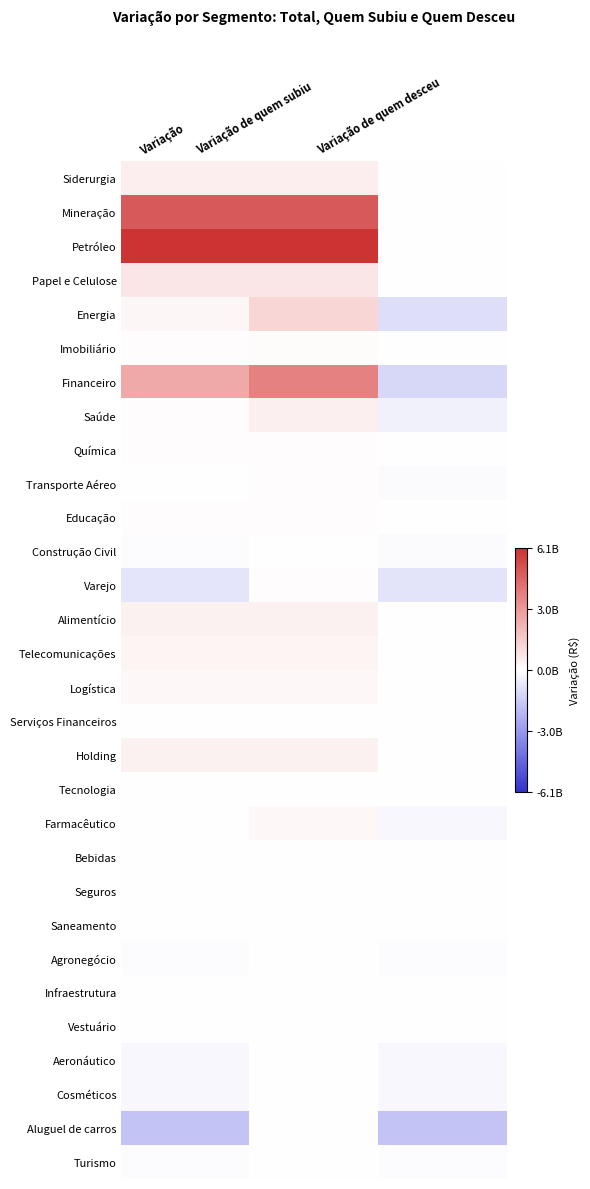

Reading left to right, extract all data points from this chart.

Siderurgia: Variação=489935930.9	Variação de quem subiu=489935930.9	Variação de quem desceu=0.0
Mineração: Variação=4940442966.0	Variação de quem subiu=4940442966.0	Variação de quem desceu=0.0
Petróleo: Variação=6093288832.0	Variação de quem subiu=6093288832.0	Variação de quem desceu=0.0
Papel e Celulose: Variação=722946282.7	Variação de quem subiu=722946282.7	Variação de quem desceu=0.0
Energia: Variação=250034884.0	Variação de quem subiu=1209821624.0	Variação de quem desceu=-959786739.6
Imobiliário: Variação=80913127.7	Variação de quem subiu=117732680.1	Variação de quem desceu=-36819552.3
Financeiro: Variação=2566726352.0	Variação de quem subiu=3740512019.0	Variação de quem desceu=-1173785666.0
Saúde: Variação=60321469.9	Variação de quem subiu=453917907.0	Variação de quem desceu=-393596437.1
Química: Variação=69054317.6	Variação de quem subiu=69054317.6	Variação de quem desceu=0.0
Transporte Aéreo: Variação=-37540997.1	Variação de quem subiu=65452205.5	Variação de quem desceu=-102993202.6
Educação: Variação=54641872.5	Variação de quem subiu=72295839.0	Variação de quem desceu=-17653966.5
Construção Civil: Variação=-61087401.6	Variação de quem subiu=37525872.4	Variação de quem desceu=-98613274.0
Varejo: Variação=-762209479.2	Variação de quem subiu=75856327.6	Variação de quem desceu=-838065806.8
Alimentício: Variação=407833683.1	Variação de quem subiu=407833683.1	Variação de quem desceu=0.0
Telecomunicações: Variação=311006561.0	Variação de quem subiu=311006561.0	Variação de quem desceu=0.0
Logística: Variação=233902674.8	Variação de quem subiu=233902674.8	Variação de quem desceu=0.0
Serviços Financeiros: Variação=43657683.4	Variação de quem subiu=43657683.4	Variação de quem desceu=0.0
Holding: Variação=416092244.4	Variação de quem subiu=416092244.4	Variação de quem desceu=0.0
Tecnologia: Variação=6067508.9	Variação de quem subiu=15598886.7	Variação de quem desceu=-9531377.7
Farmacêutico: Variação=-5904540.5	Variação de quem subiu=202352473.7	Variação de quem desceu=-208257014.2
Bebidas: Variação=0.0	Variação de quem subiu=0.0	Variação de quem desceu=0.0
Seguros: Variação=-26297880.2	Variação de quem subiu=0.0	Variação de quem desceu=-26297880.2
Saneamento: Variação=-15725678.6	Variação de quem subiu=0.0	Variação de quem desceu=-15725678.6
Agronegócio: Variação=-88901449.4	Variação de quem subiu=0.0	Variação de quem desceu=-88901449.4
Infraestrutura: Variação=-39743554.3	Variação de quem subiu=0.0	Variação de quem desceu=-39743554.3
Vestuário: Variação=-21126374.3	Variação de quem subiu=0.0	Variação de quem desceu=-21126374.3
Aeronáutico: Variação=-233651943.5	Variação de quem subiu=0.0	Variação de quem desceu=-233651943.5
Cosméticos: Variação=-193280001.2	Variação de quem subiu=0.0	Variação de quem desceu=-193280001.2
Aluguel de carros: Variação=-1807432634.0	Variação de quem subiu=0.0	Variação de quem desceu=-1807432634.0
Turismo: Variação=-73557408.1	Variação de quem subiu=0.0	Variação de quem desceu=-73557408.1